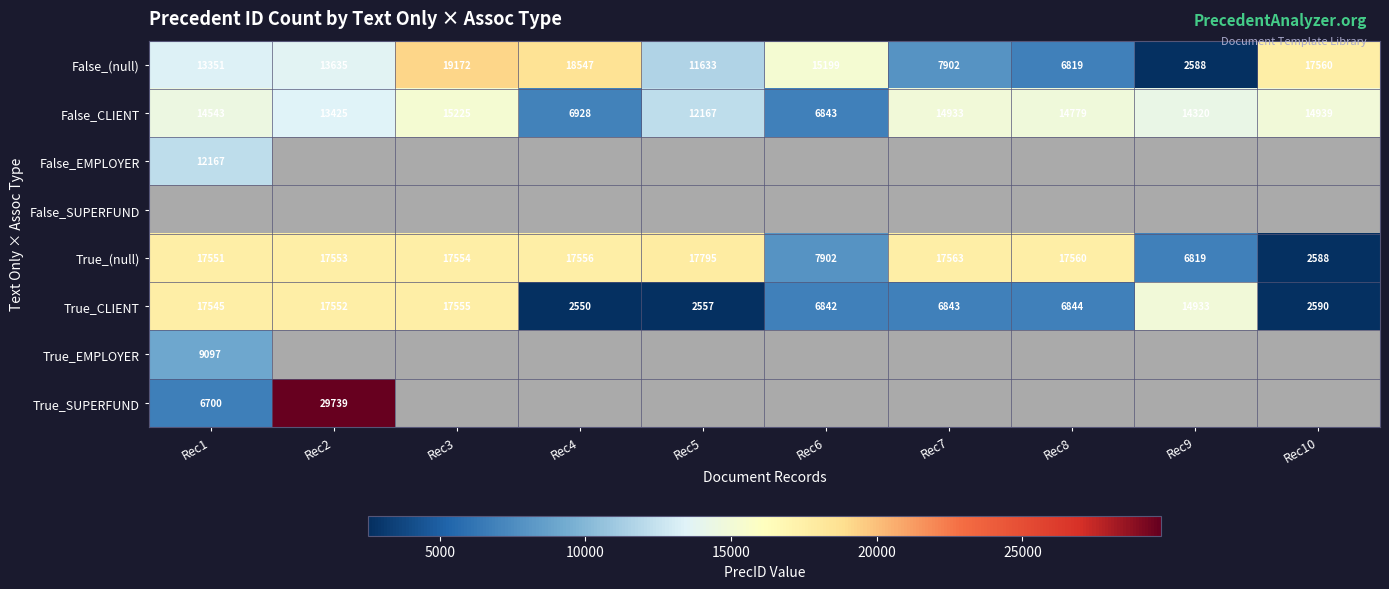

At how many categories does at least one series exceed 23256?

1